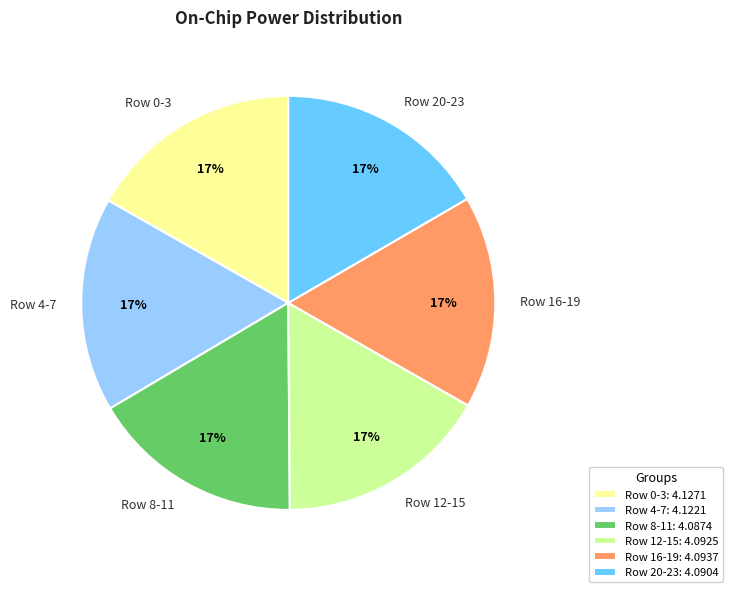

How many slices are in this pie chart?

6